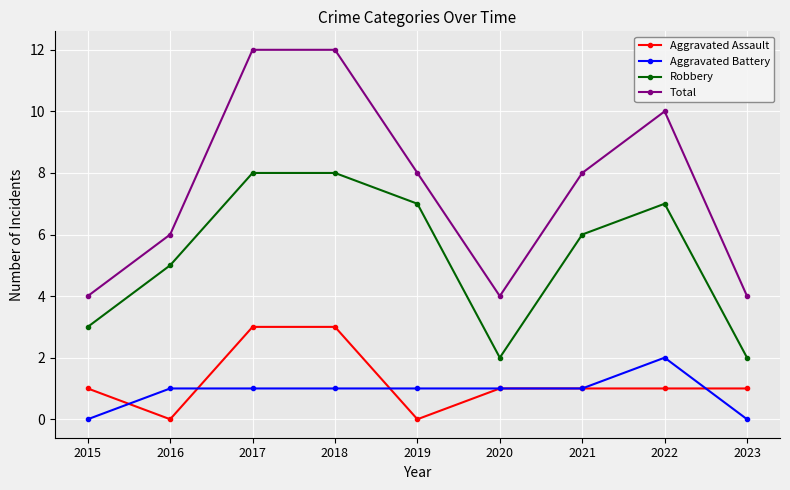

How many interior local valleys does the Total series have?

1